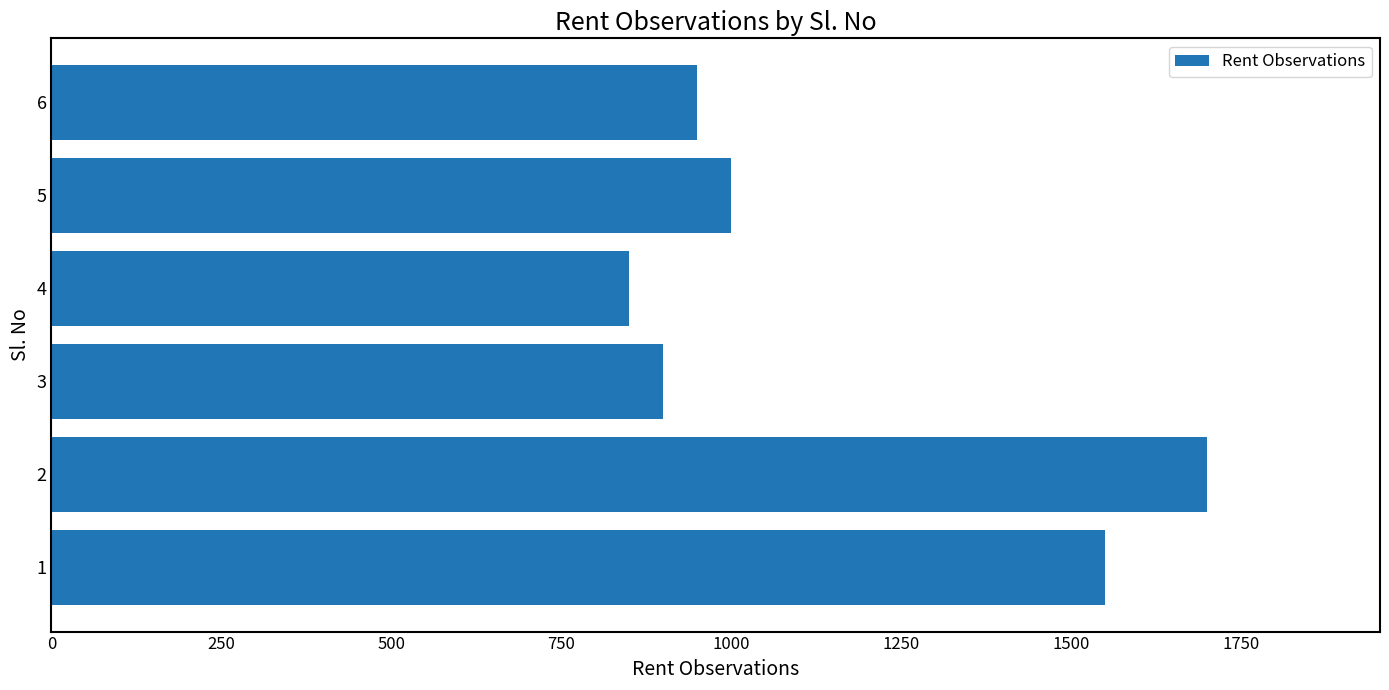

What is the difference between the maximum and second lowest values?

800